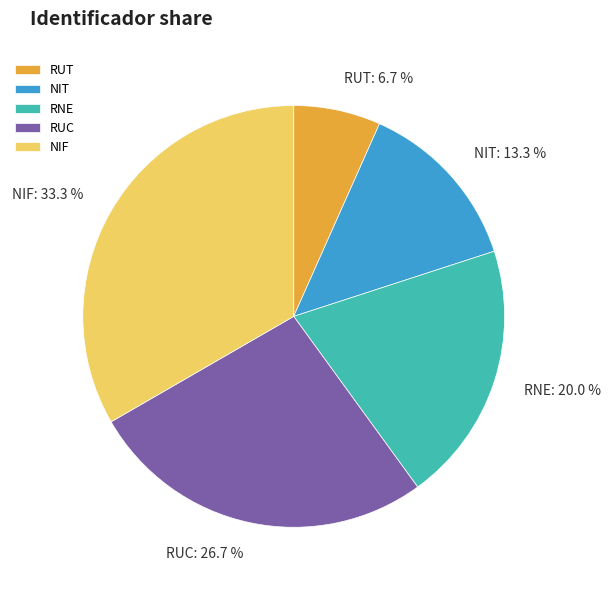

What is the ratio of the value at NIT to the value at RUT?

2.0